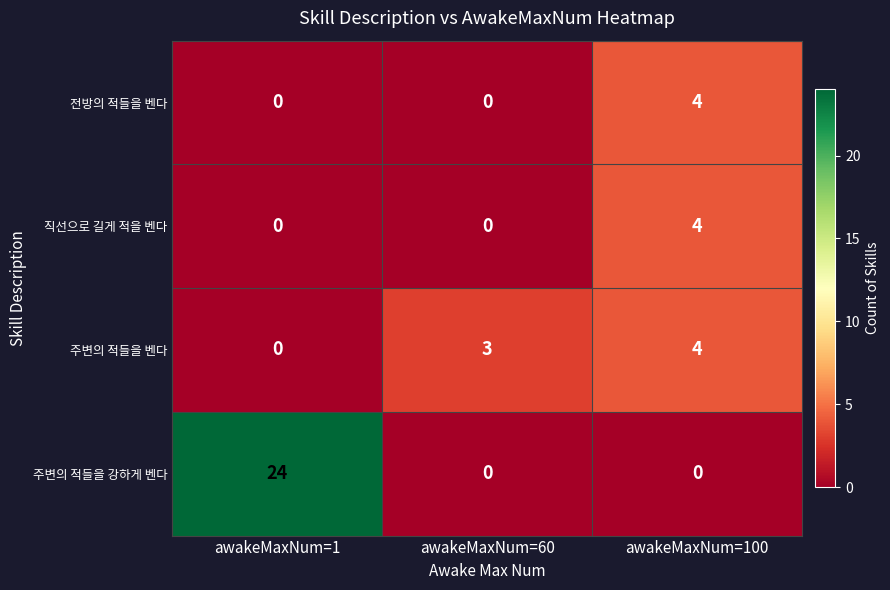

The 주변의 적들을 강하게 벤다 series shows 24 at awakeMaxNum=1. True or false?

True